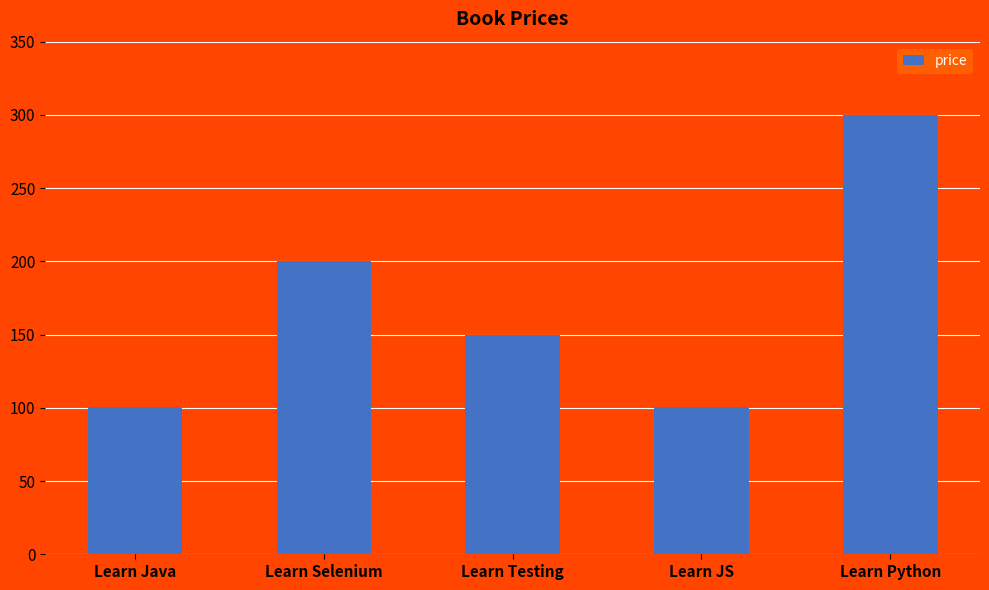

Are the bars horizontal?

No